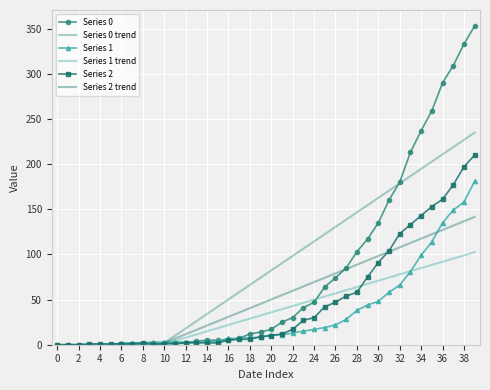

How many values in Series 2 trend are above zero?

30